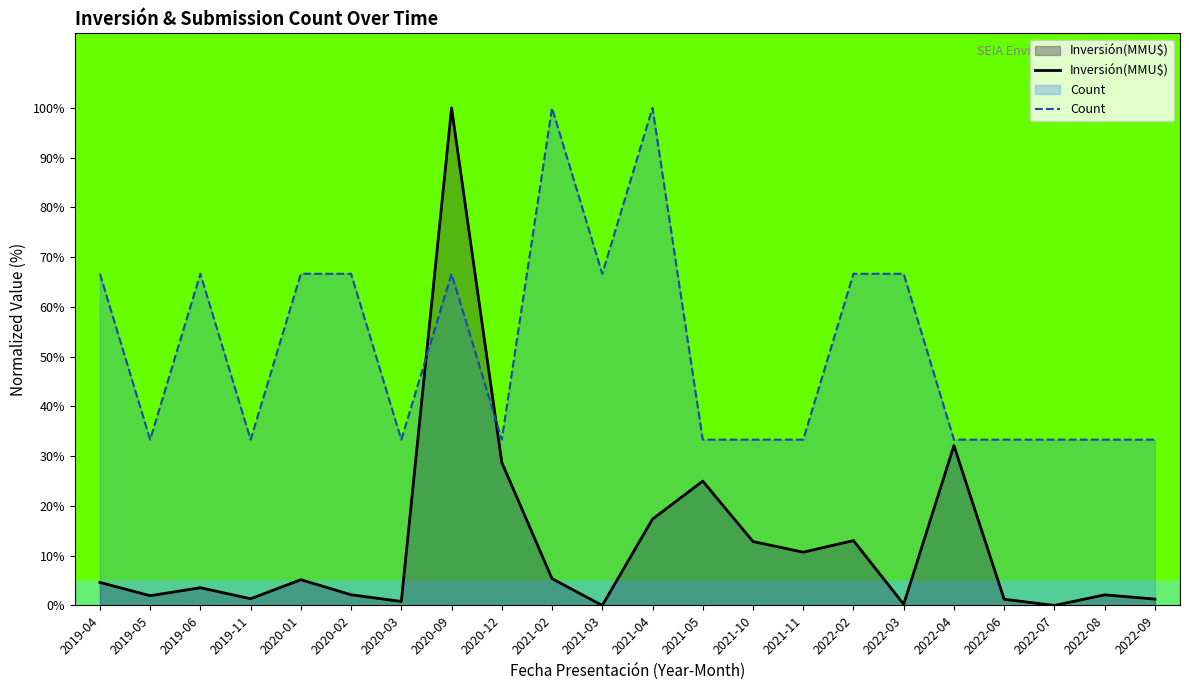

How many data points does each series have?

22